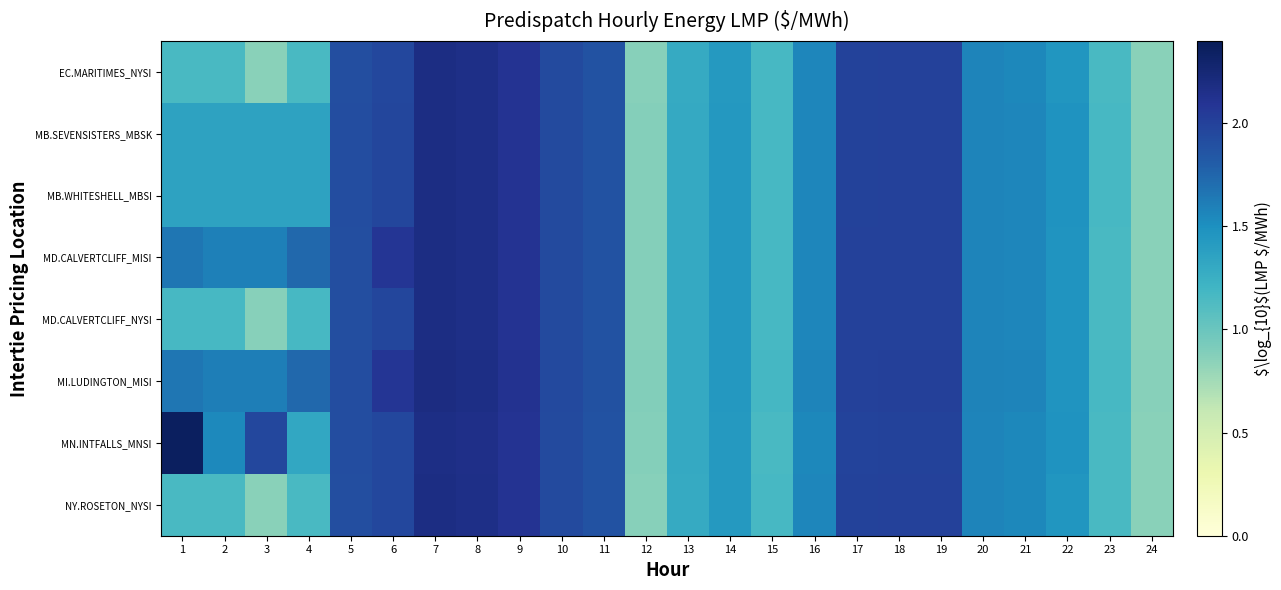

At which category is the sum across all series the highest?

7